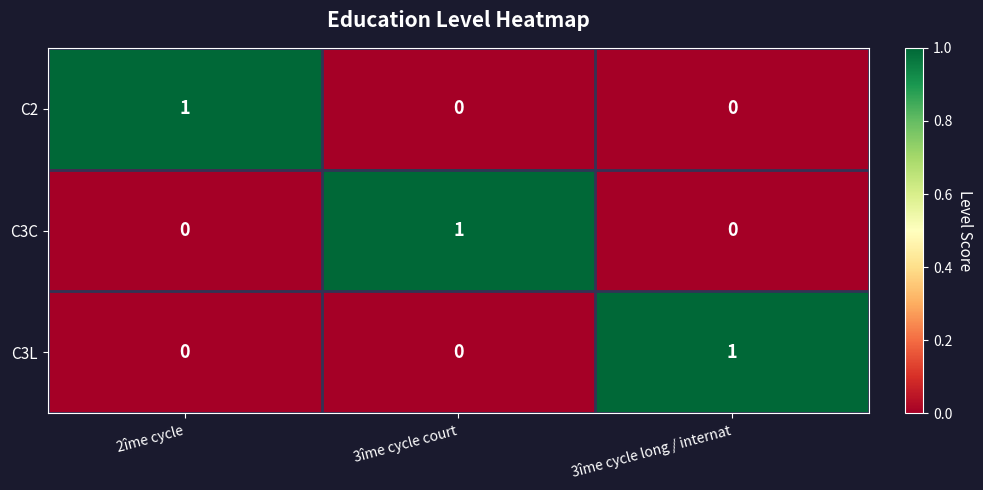

The value of C3L at 2îme cycle is -1. True or false?

False